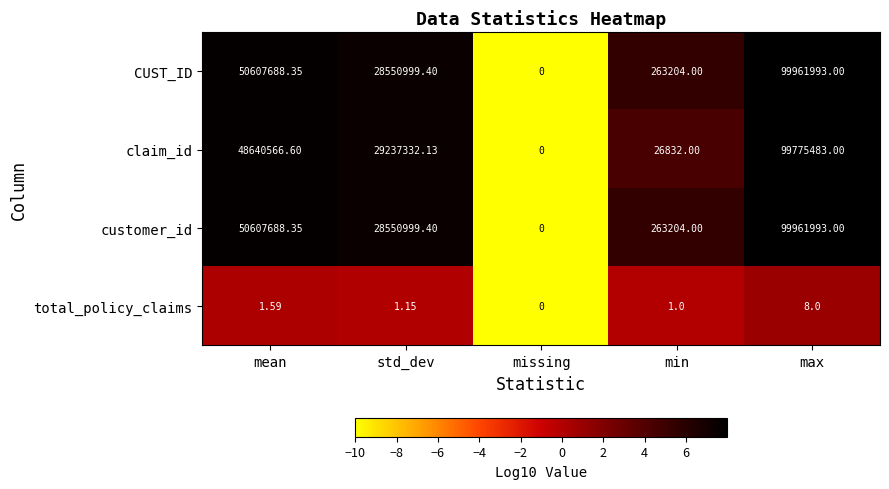

At which category is the sum across all series the highest?

max